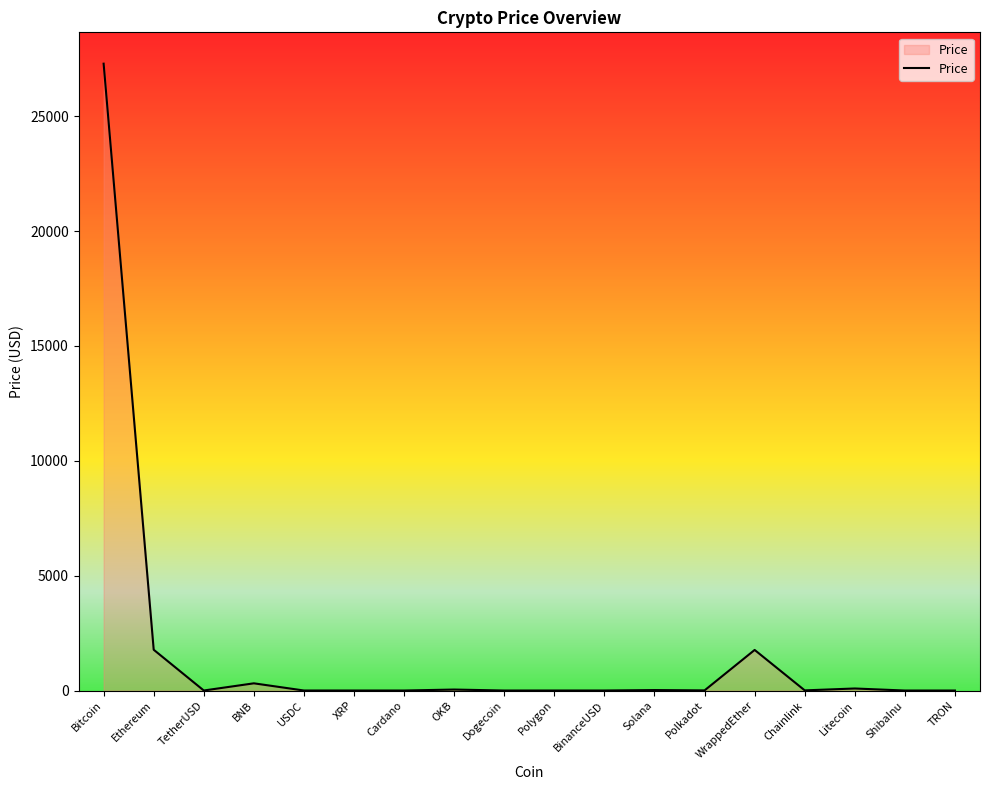

What is the difference between the maximum and minimum values?

27284.5